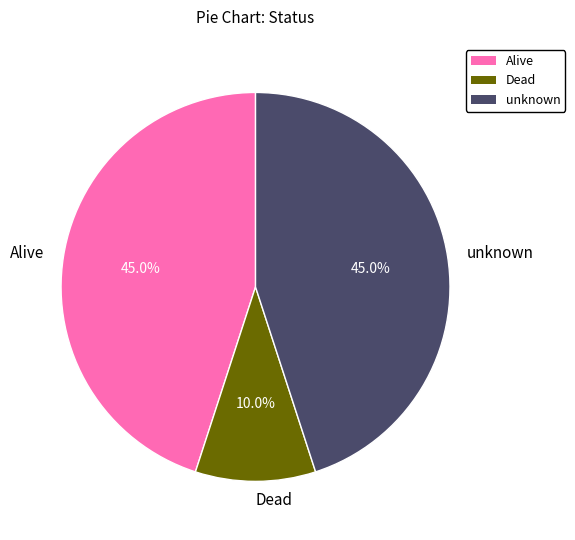

To the nearest percent, what percentage of the pie is Alive?

45%